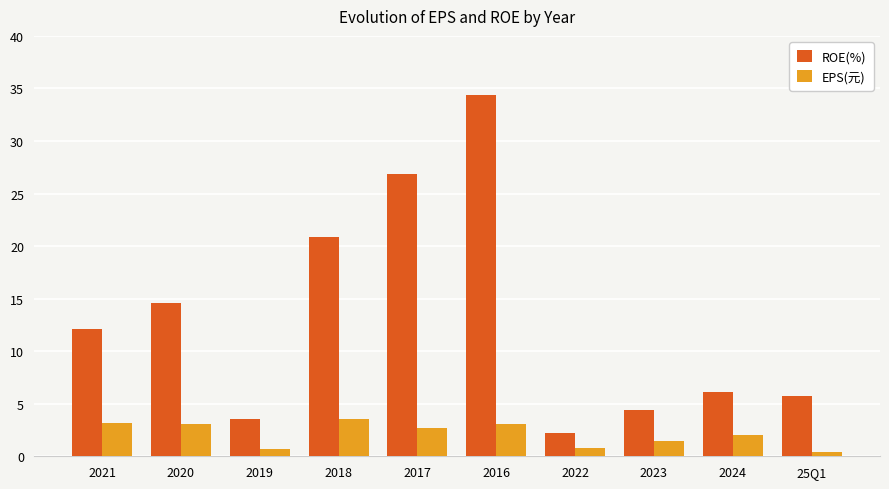

What are all the series names shown in the legend?

ROE(%), EPS(元)